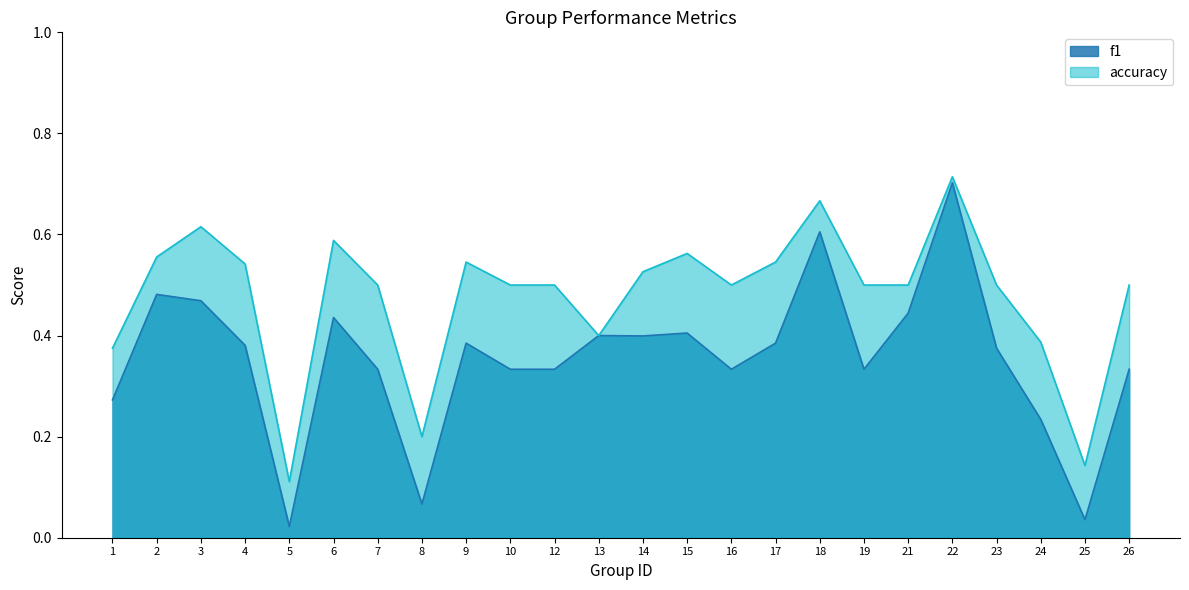

At which category is the sum across all series the highest?

22